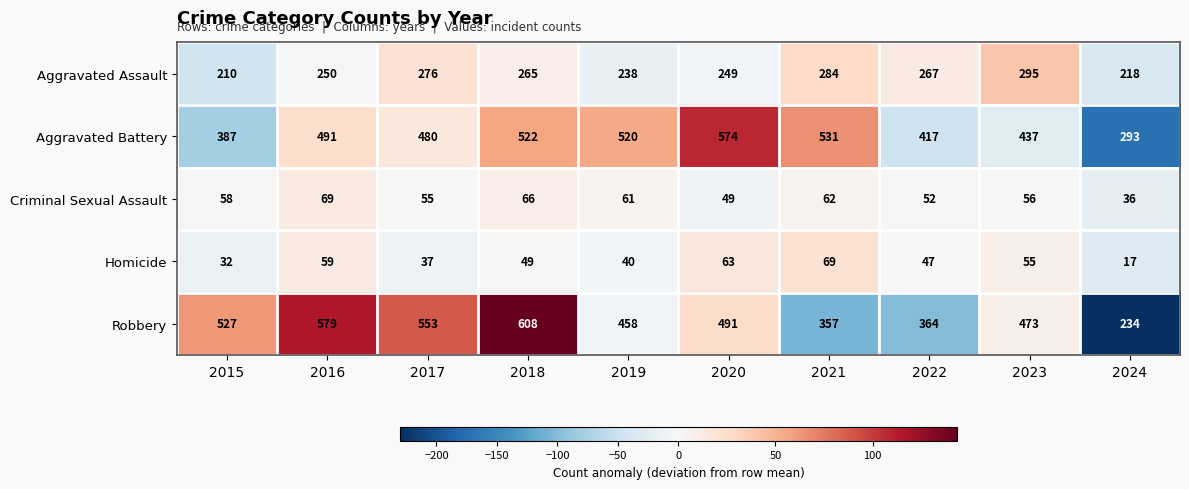

Which label corresponds to the largest value in the chart?

2018